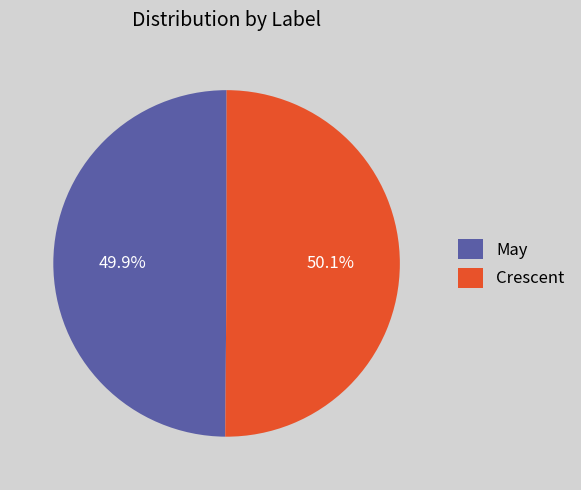

Combined, do May and Crescent account for over 50%?

Yes